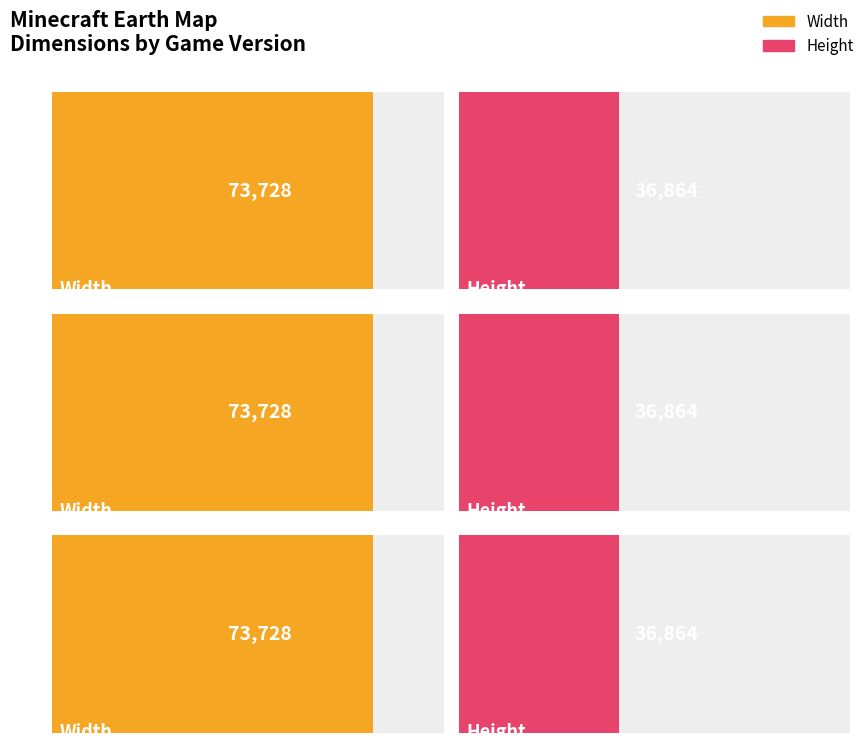

Reading left to right, what are all the values shown in this chart?

Width: 73728	73728	73728
Height: 36864	36864	36864